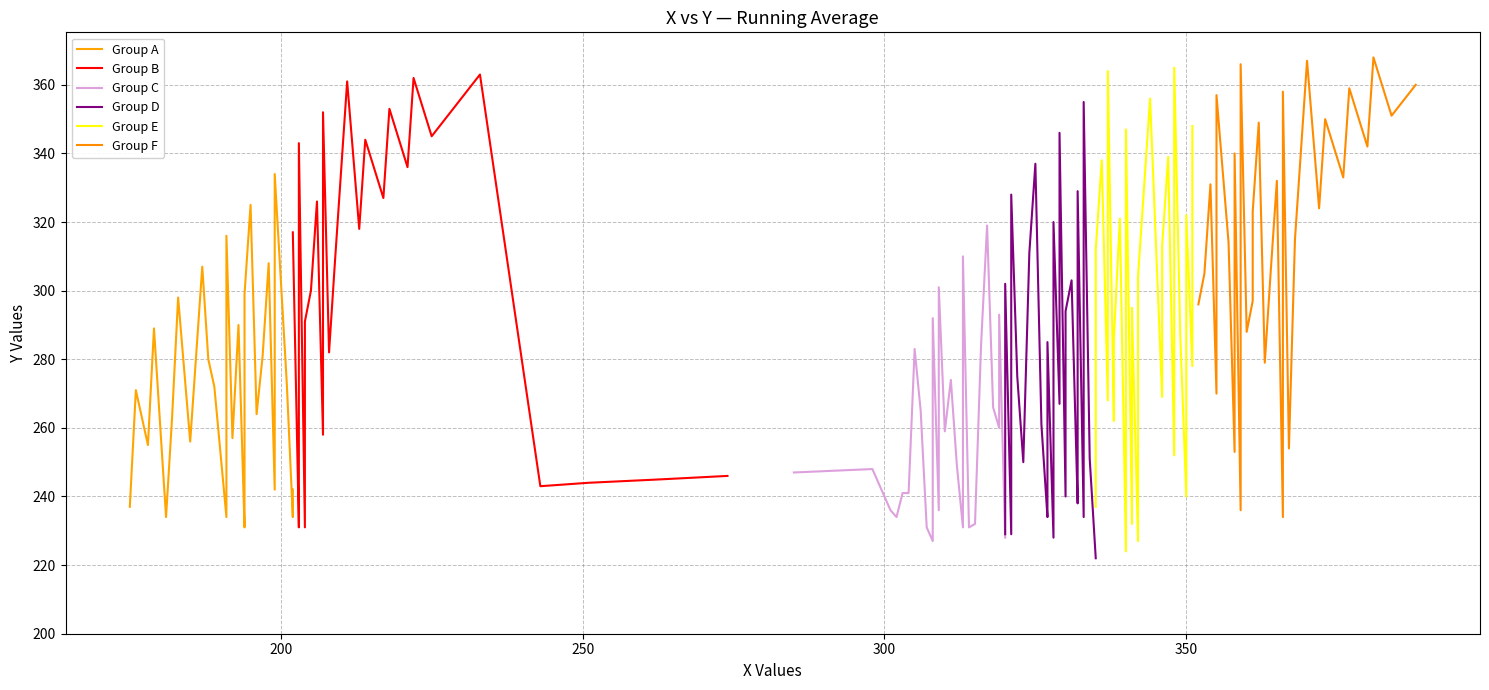

What are all the series names shown in the legend?

Group A, Group B, Group C, Group D, Group E, Group F